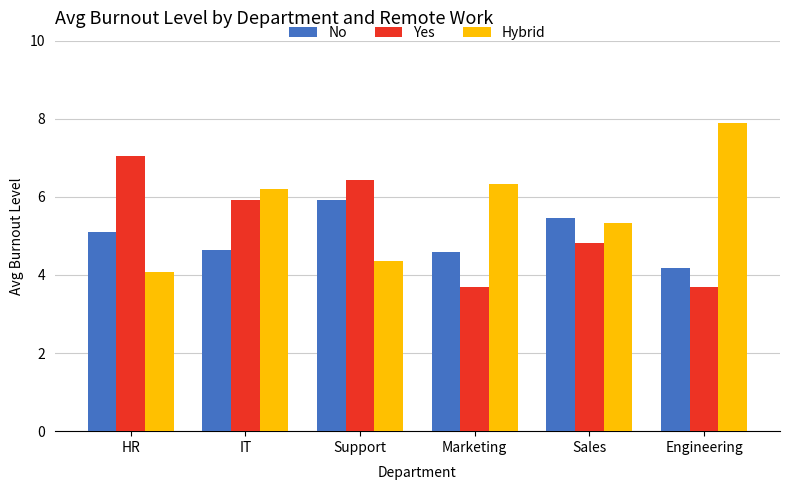

How many bars are there in total?

18